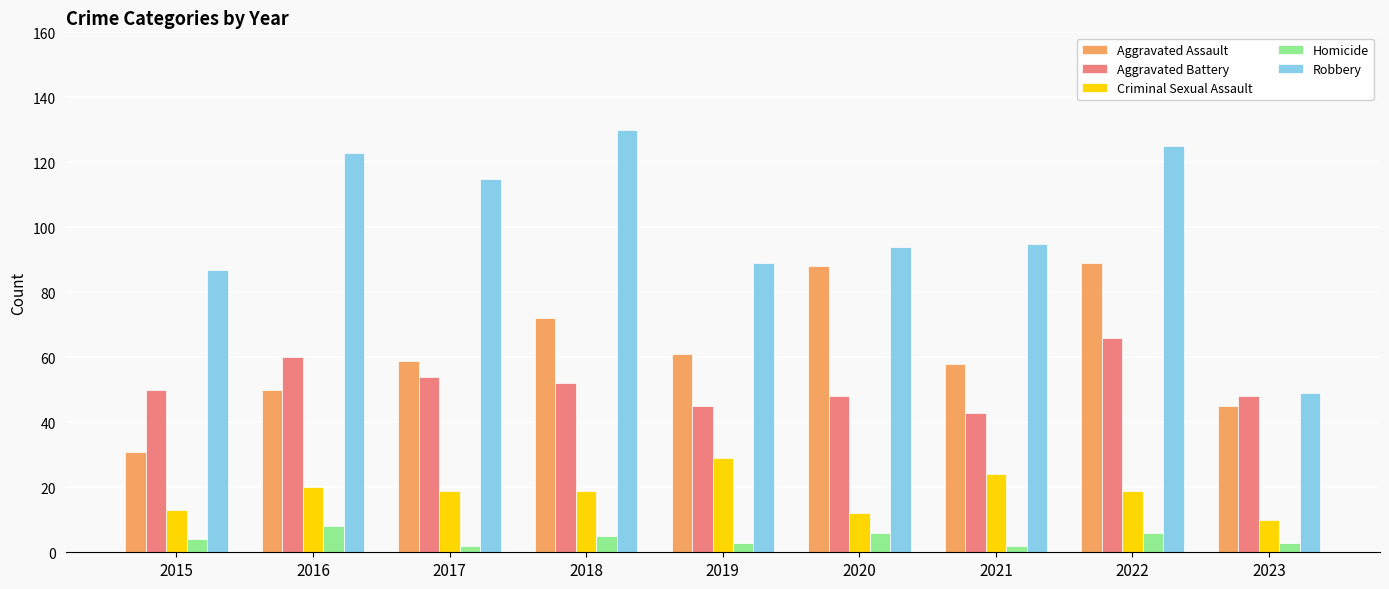

The value of Criminal Sexual Assault at 2021 is 36. True or false?

False